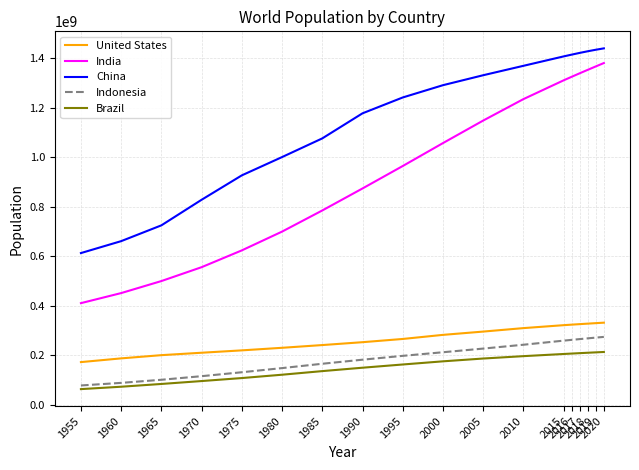

What is the minimum value for Brazil?

62533919